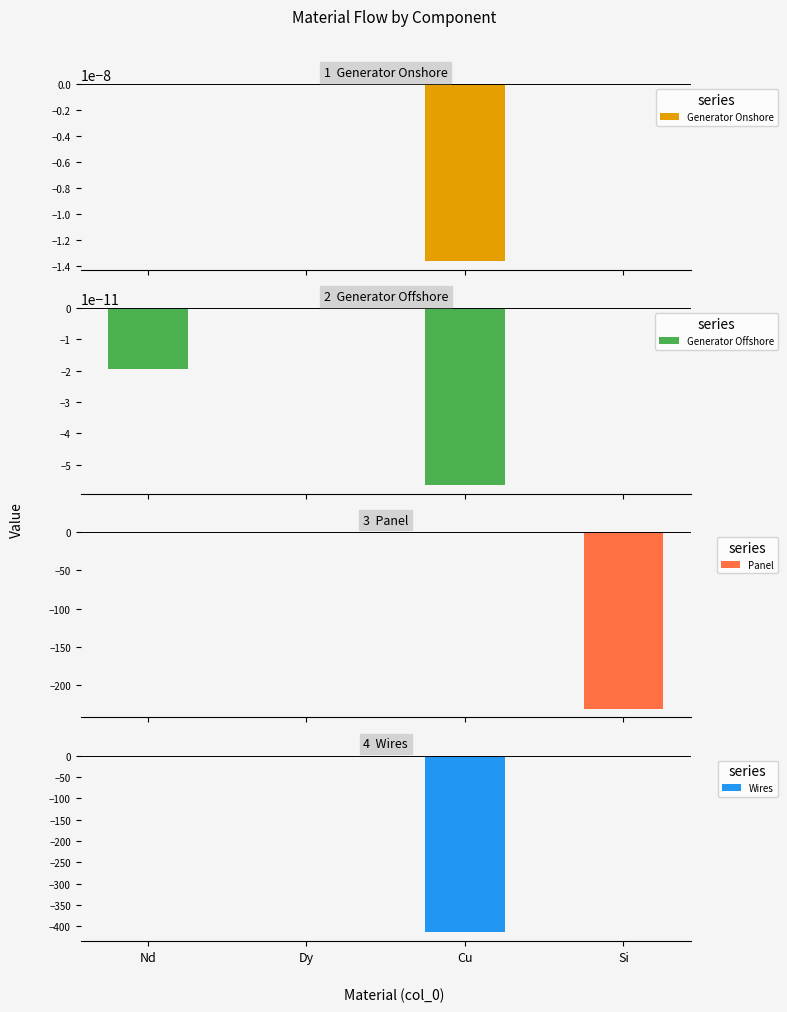

At which category is the sum across all series the highest?

Dy